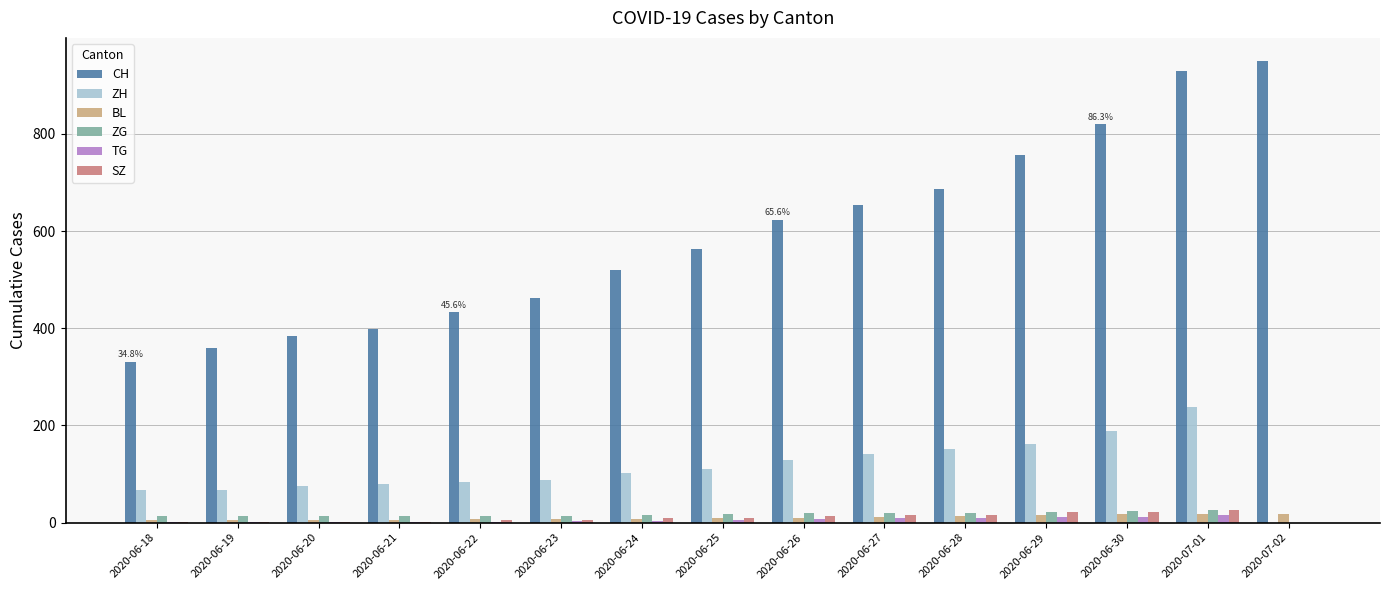

Which series changed the most between 2020-06-18 and 2020-06-30?

CH